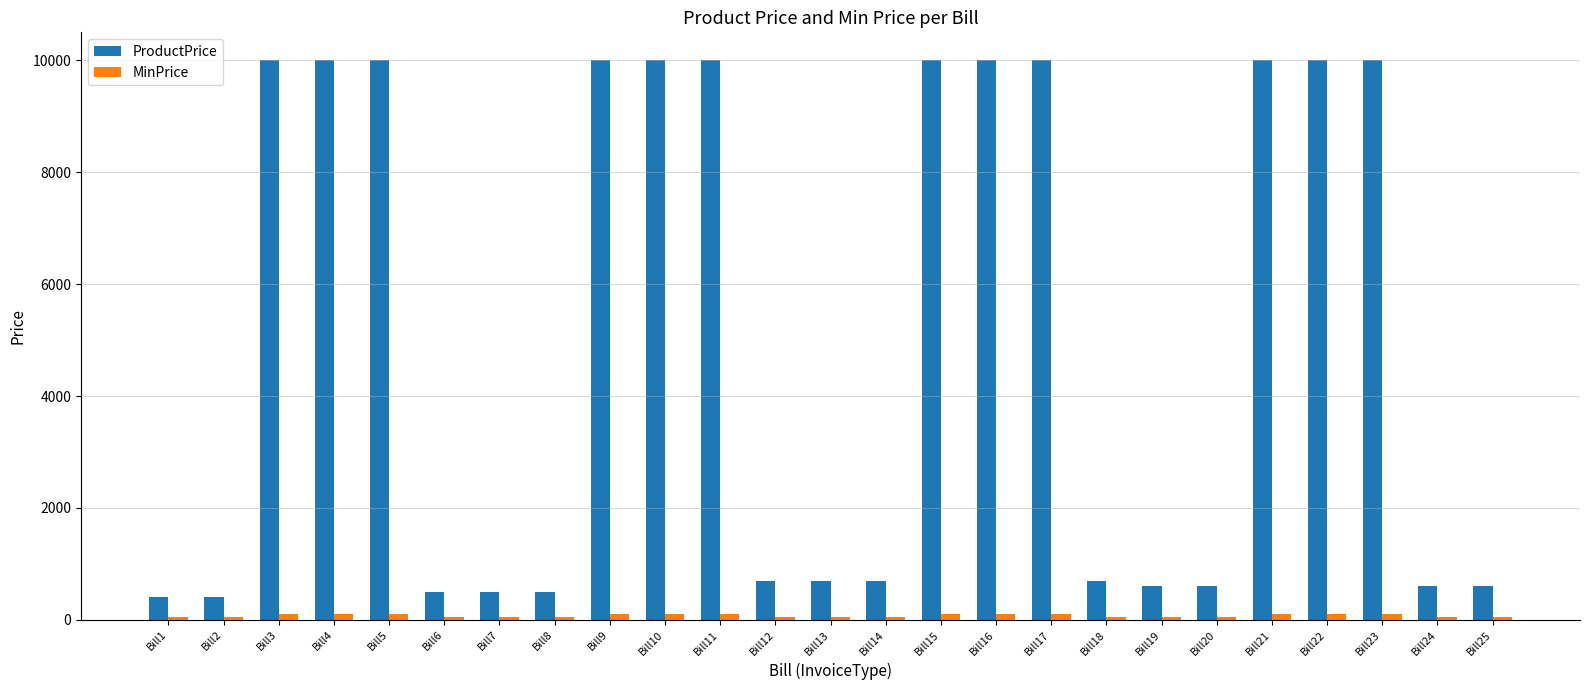

Which series changed the most between Bill1 and Bill13?

ProductPrice